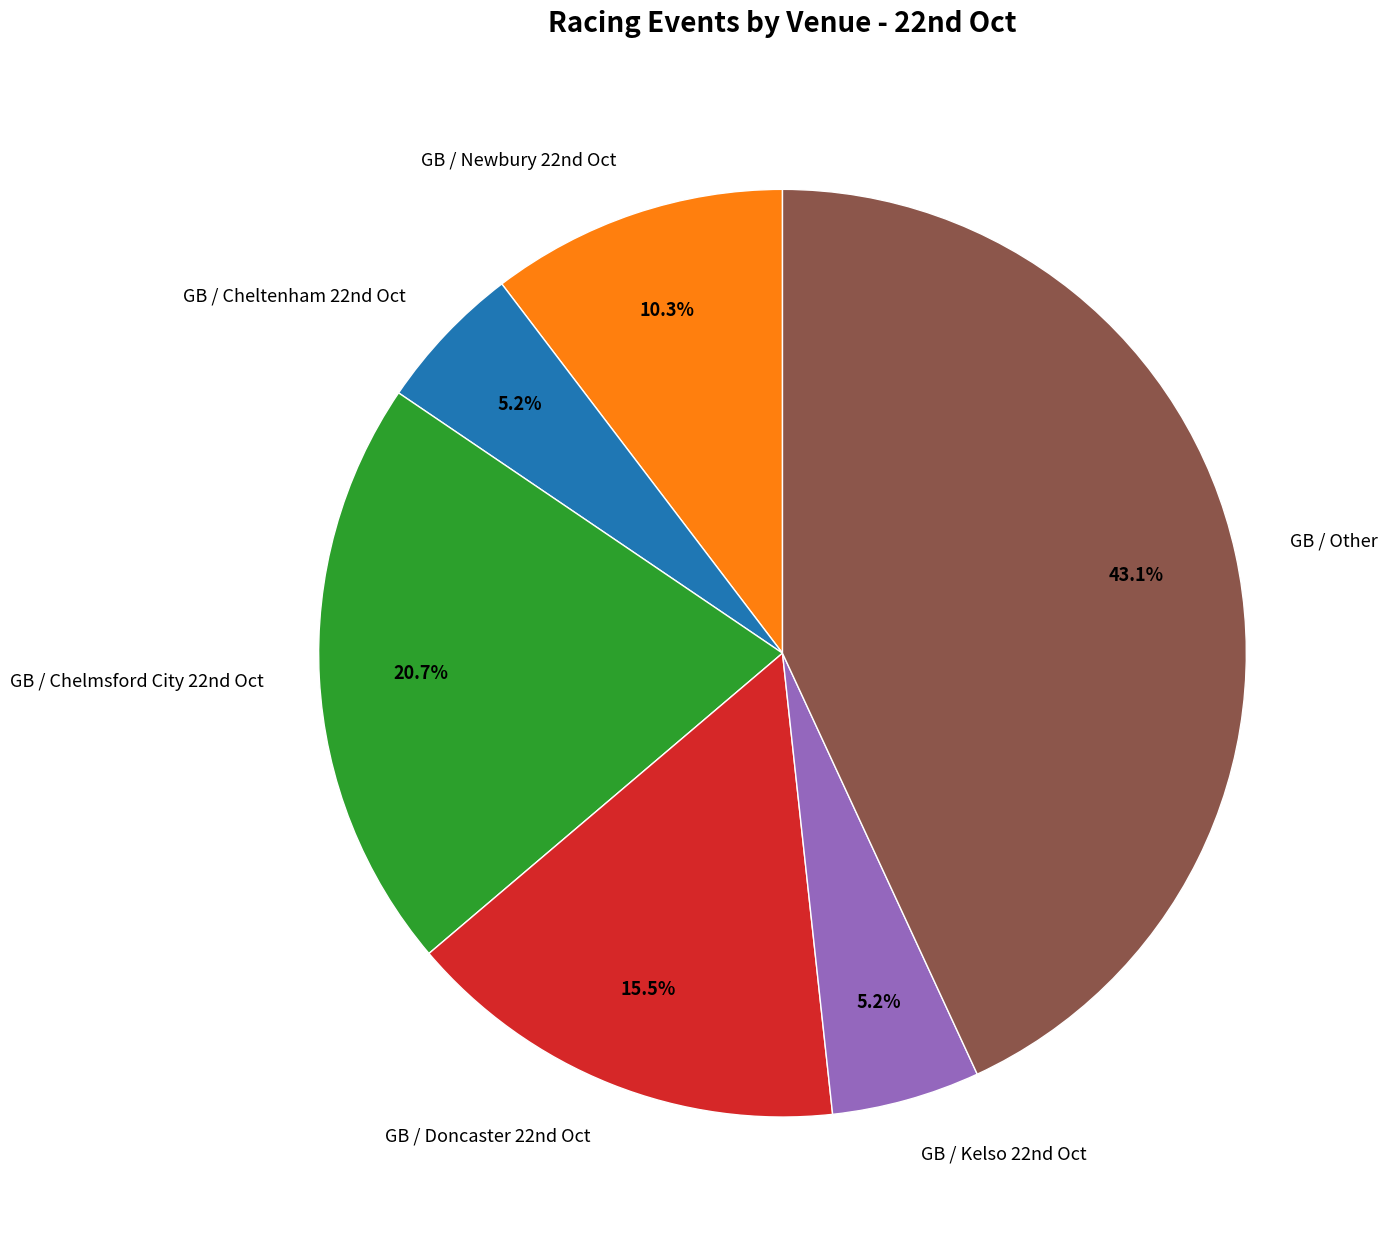

Is there a majority slice in this chart?

No